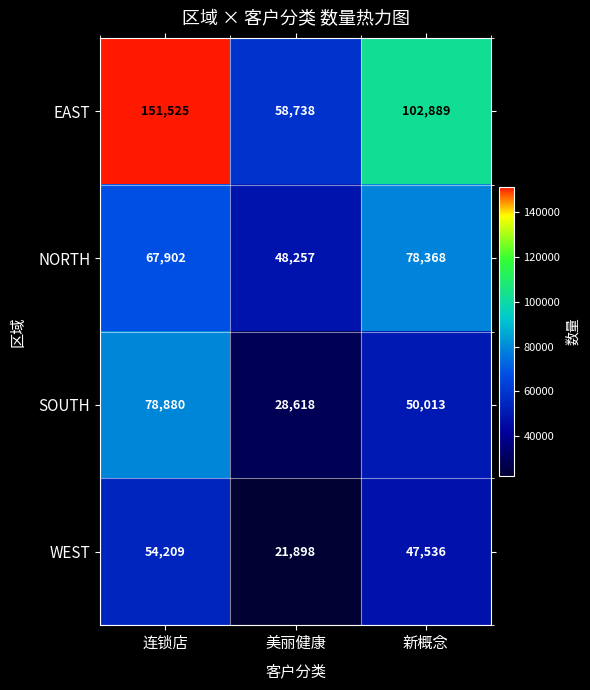

What is the difference between the maximum and minimum values in the NORTH series?

30111